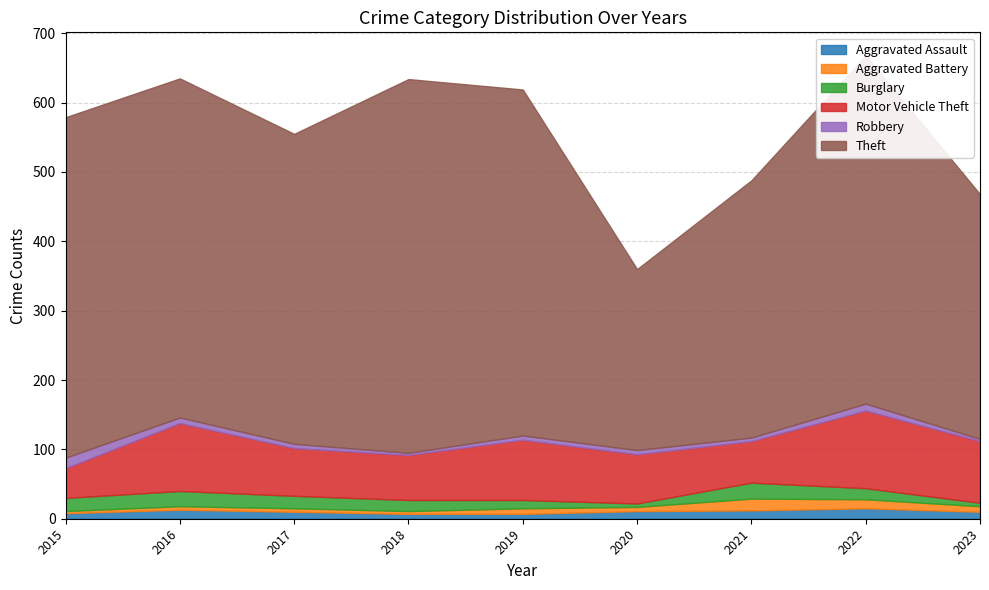

Where does the Theft series first go above 489?

2015